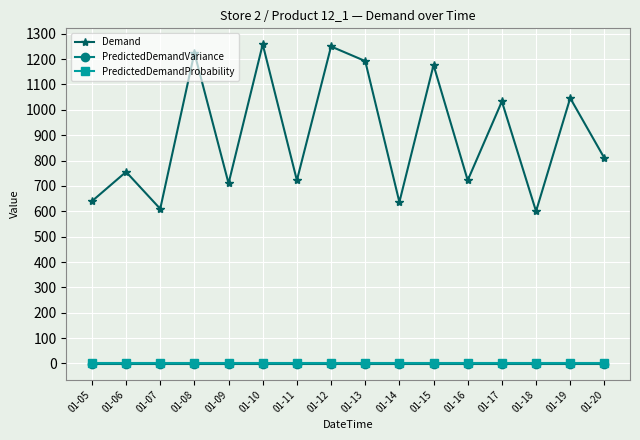

Which series changed the most between 01-05 and 01-12?

Demand